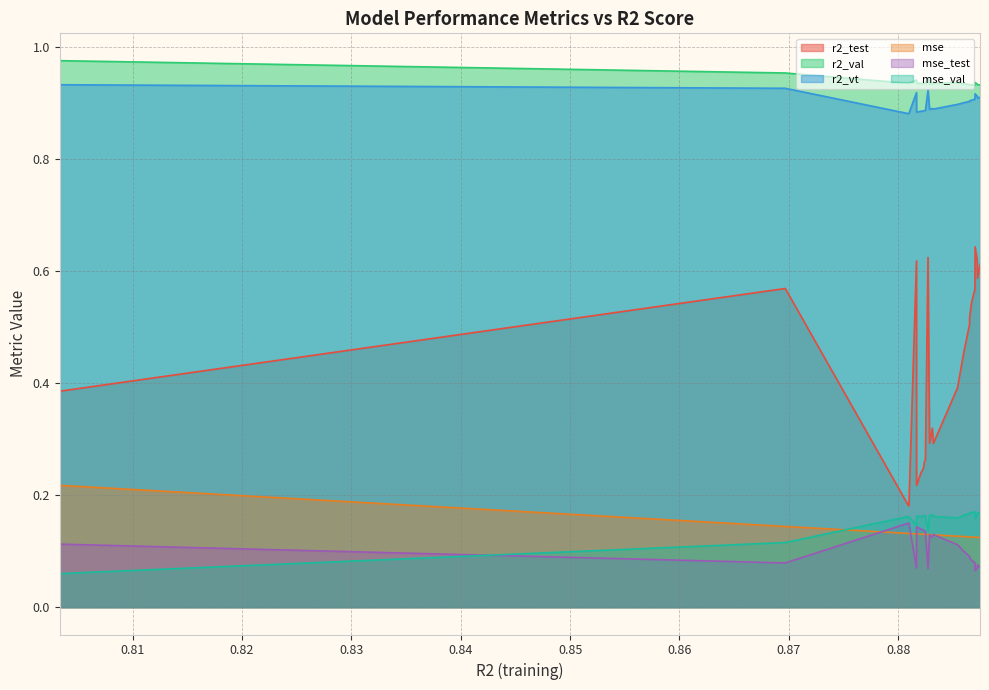

True or false: mse has more than 0 interior local peaks.

False